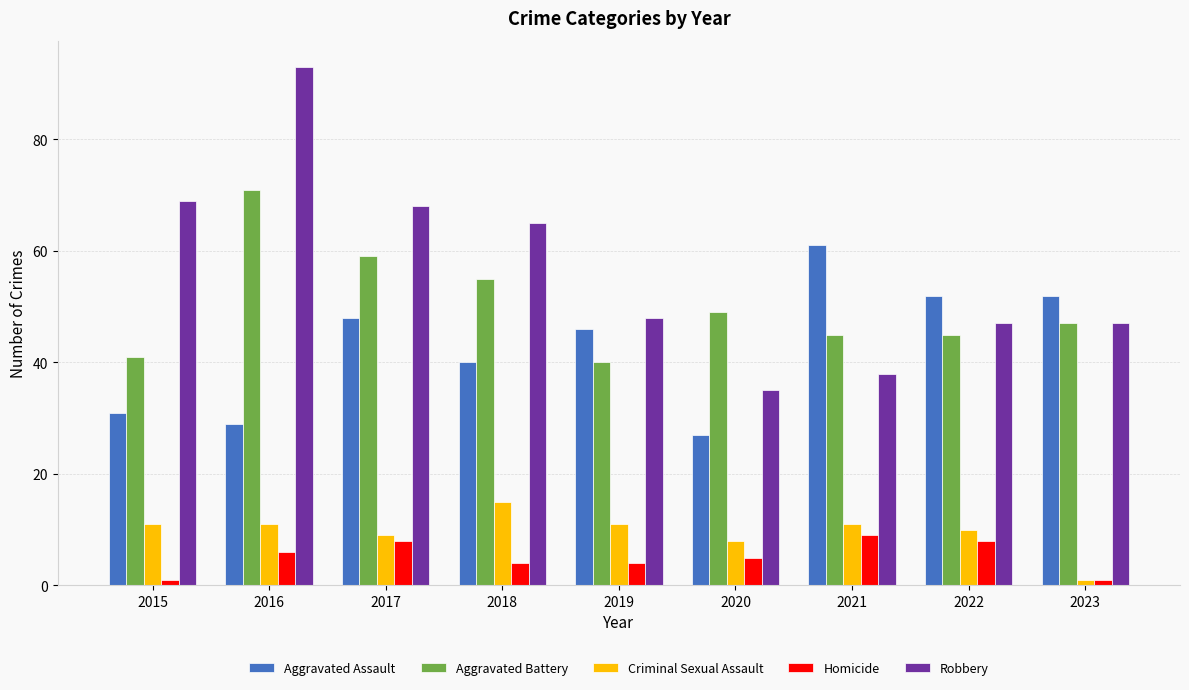

What are all the series names shown in the legend?

Aggravated Assault, Aggravated Battery, Criminal Sexual Assault, Homicide, Robbery